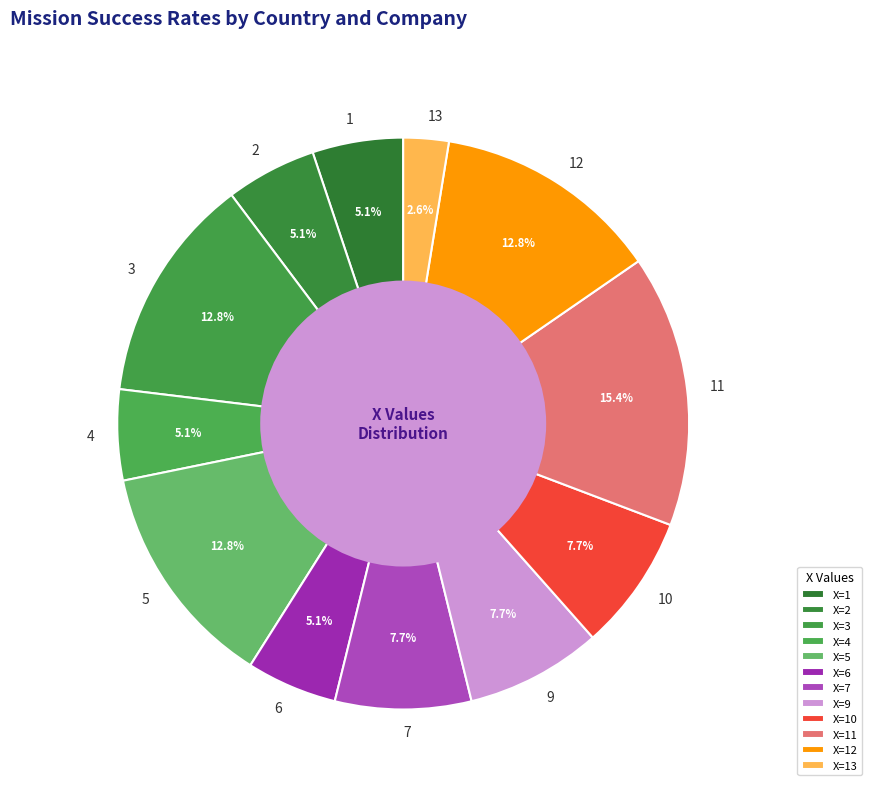

Do 10 and 2 together represent more than half of the pie?

No